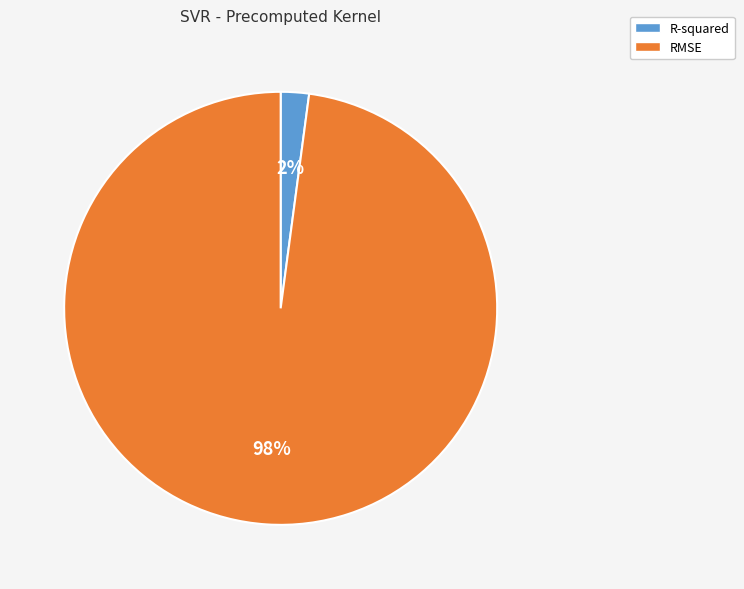

To the nearest percent, what is the difference between the largest and smallest slice percentages?

96%